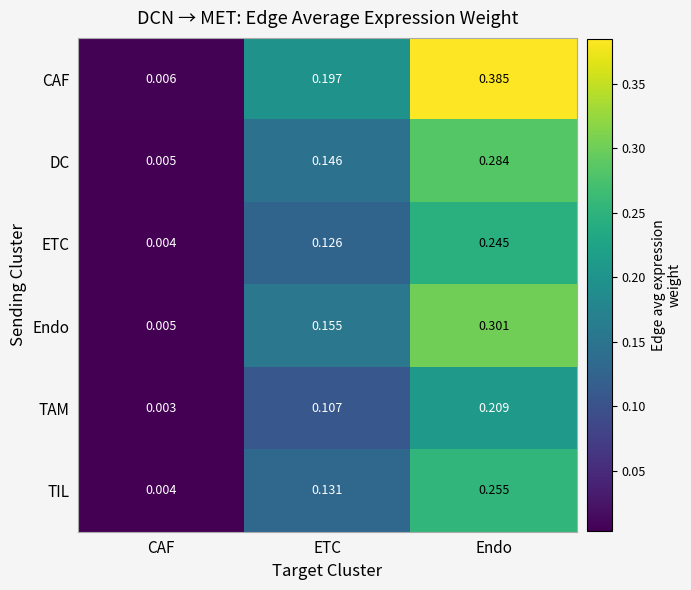

Is the value of DC at CAF greater than the value of TIL at CAF?

Yes